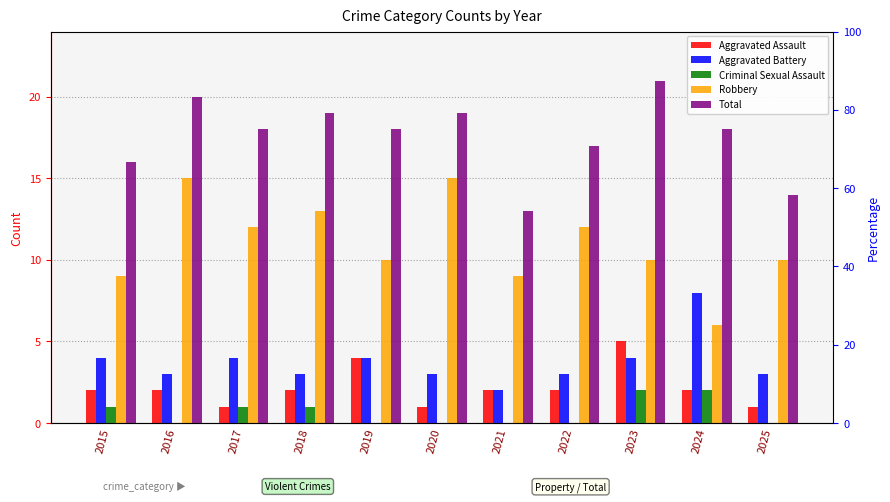

Where is Criminal Sexual Assault nearest to the value 1?

2015